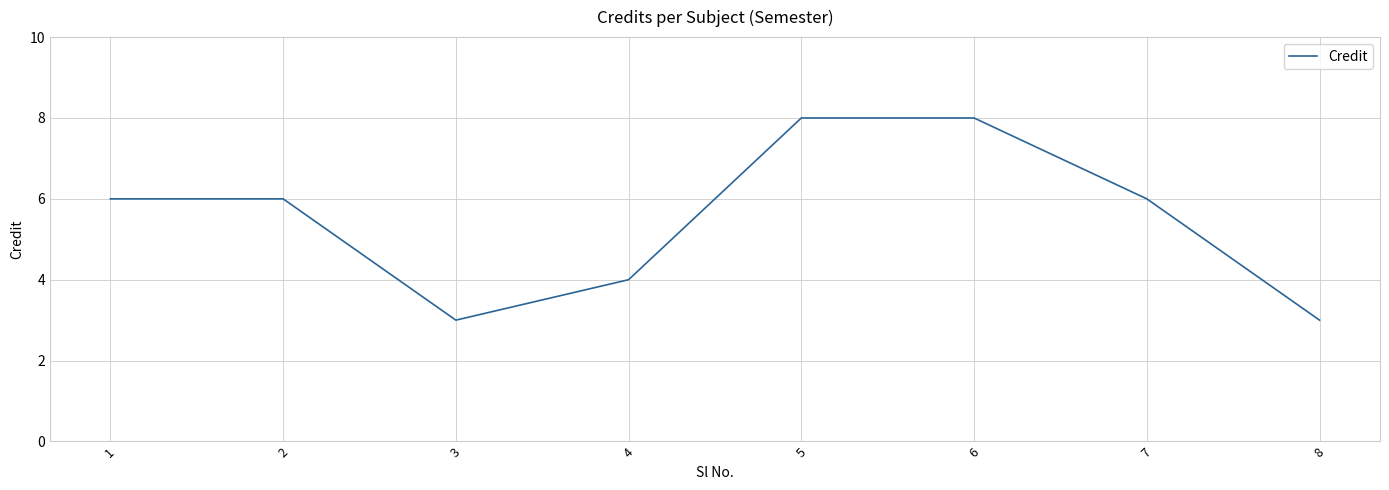

How many distinct data groups are displayed?

1